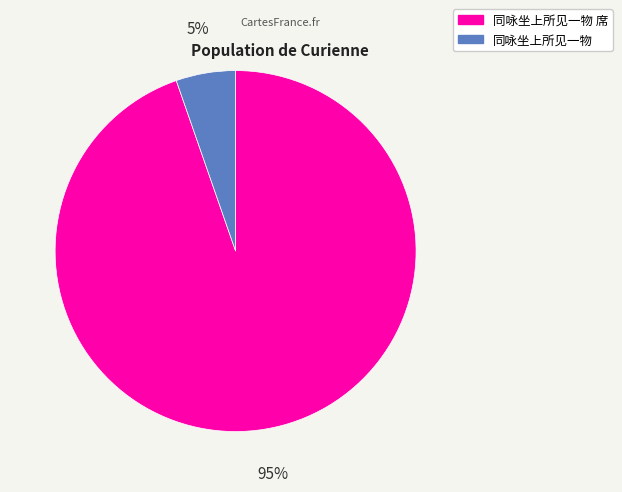

Approximately how many times larger is the value at 同咏坐上所见一物 compared to 同咏坐上所见一物 席?

0.1